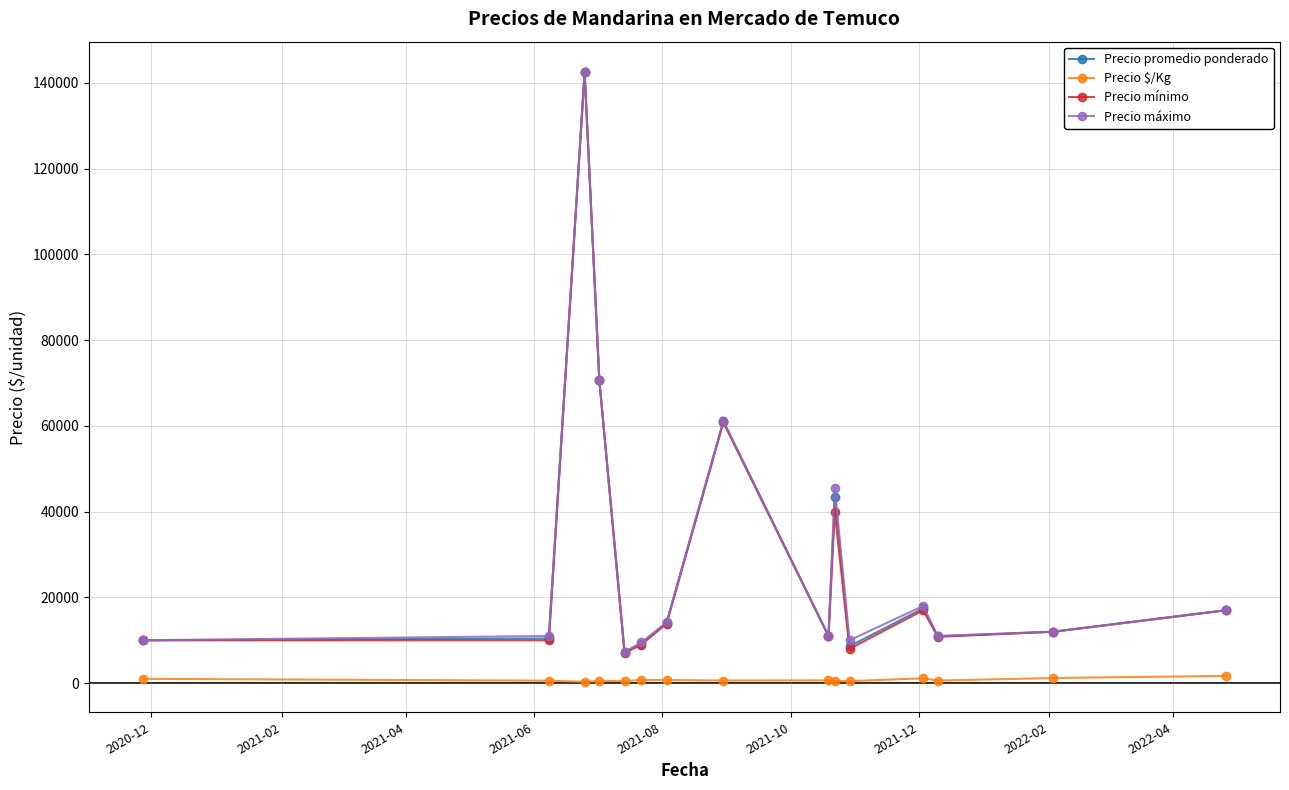

At how many categories does at least one series exceed 22478?

4